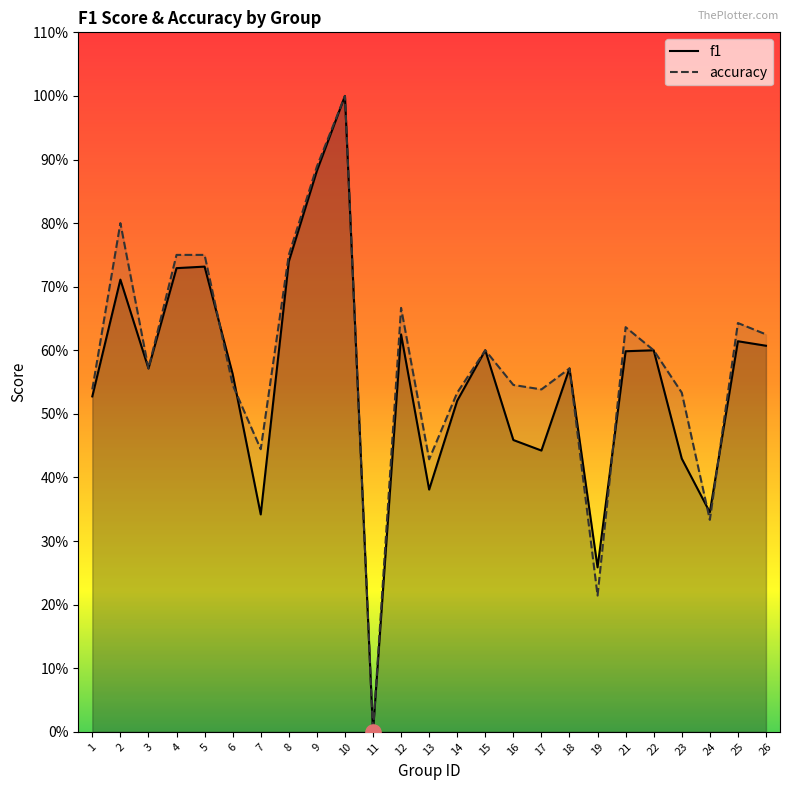

Which series has the widest spread of Y values?

f1